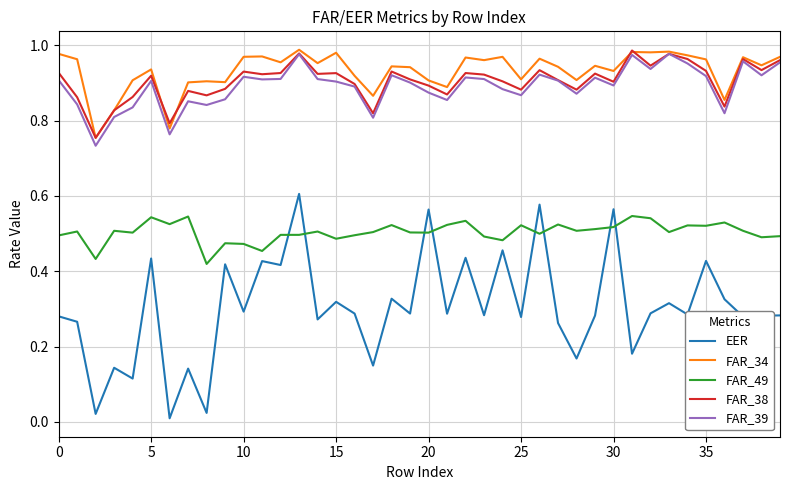

Does the chart display data point markers on the line(s)?

No